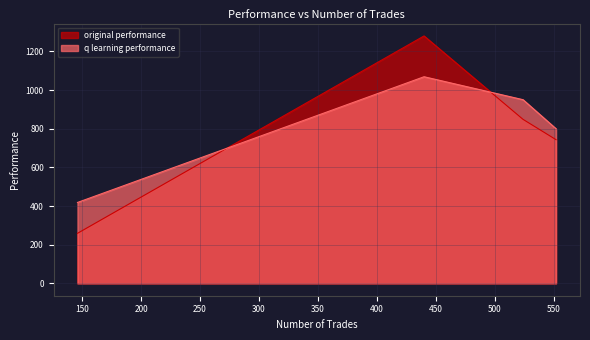

Which series changed the most between 524 and 440?

original performance